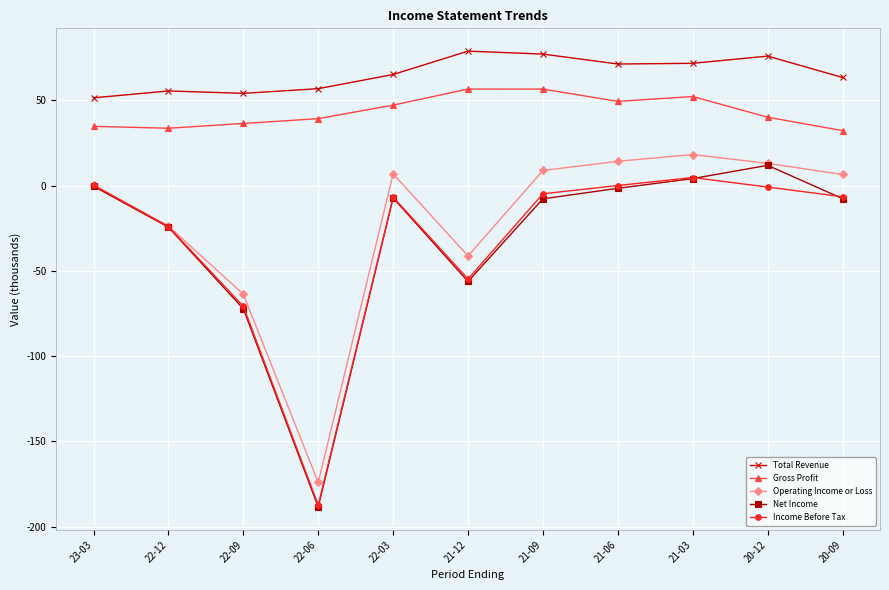

What is the minimum value shown in the chart?

-188.5